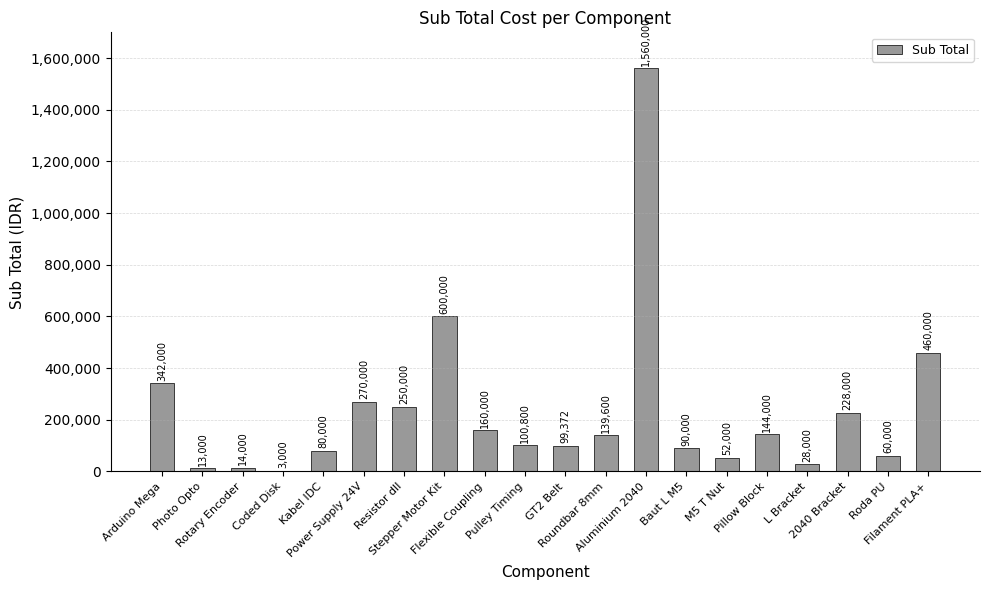

What value does the data have at Coded Disk?

3000